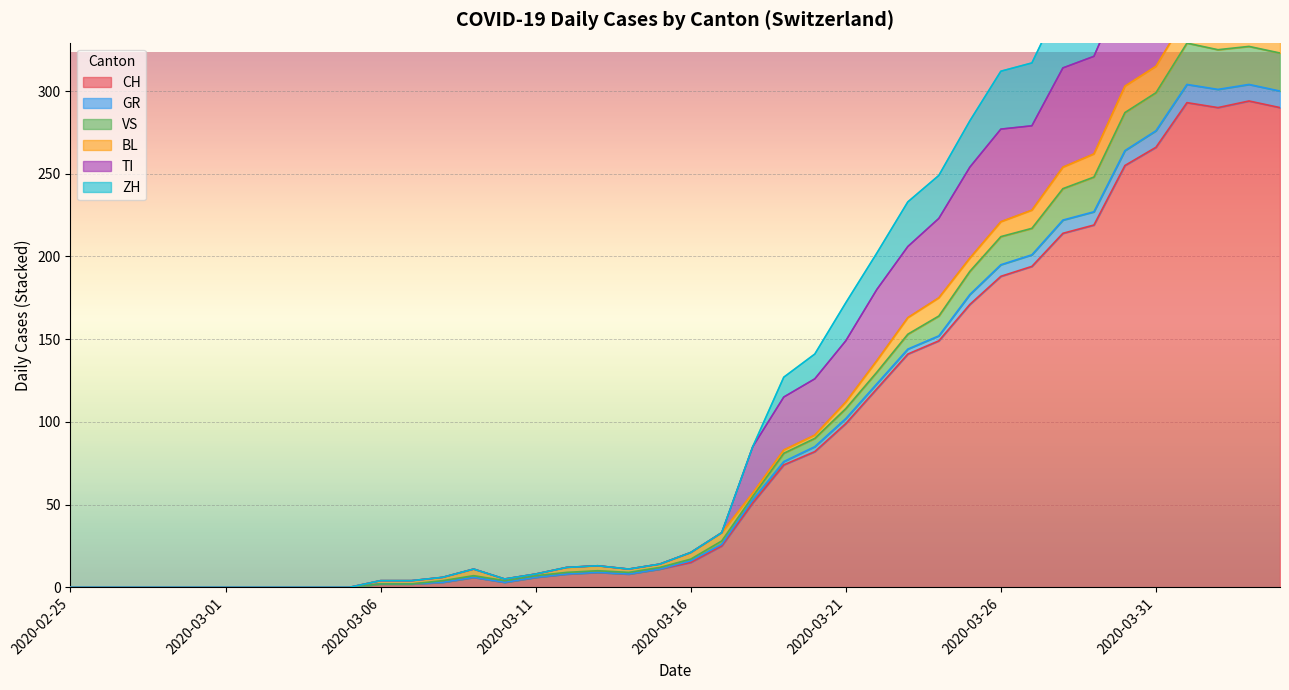

True or false: CH has a value of -97 at 2020-02-25.

False